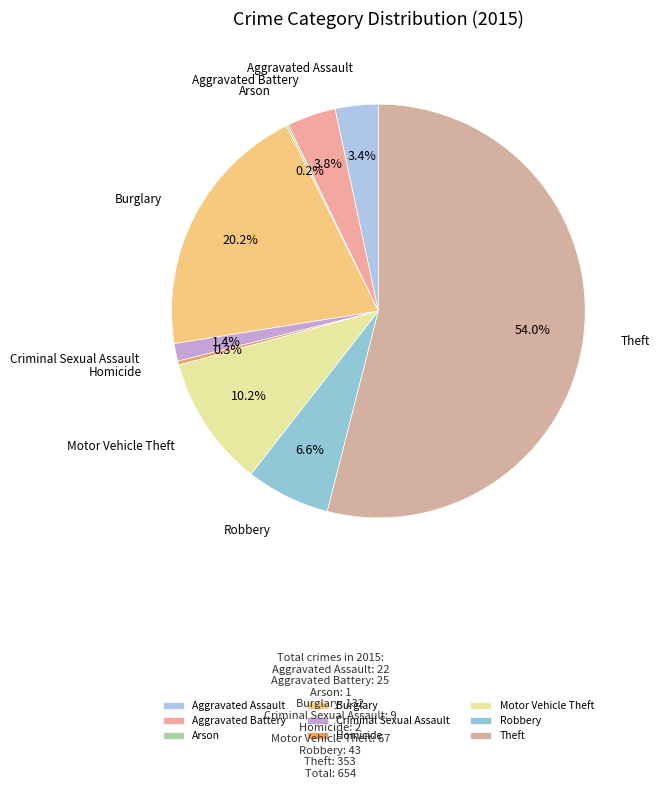

Is it true that Burglary is 20% of the pie?

True